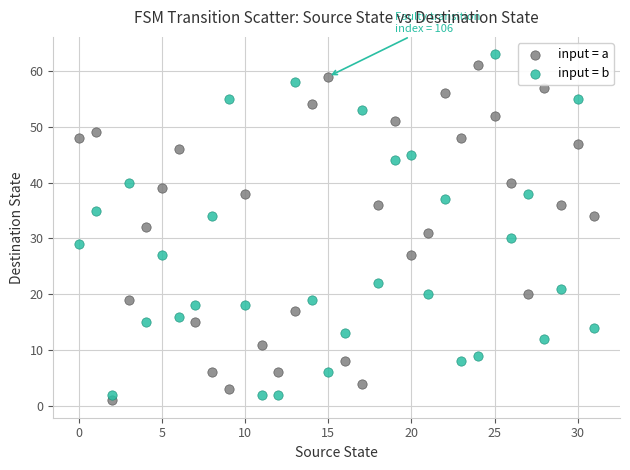

Which series contains the highest Y value?

input = b